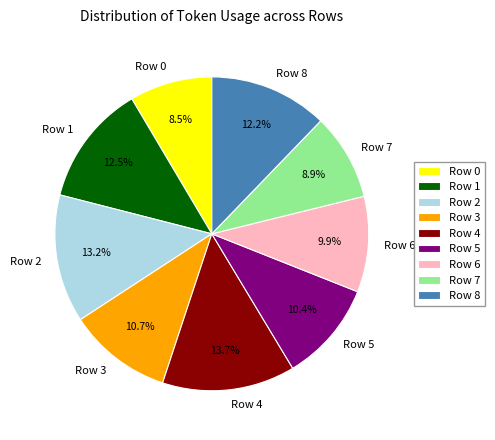

What percentage is NOT represented by Row 3?

89.3%